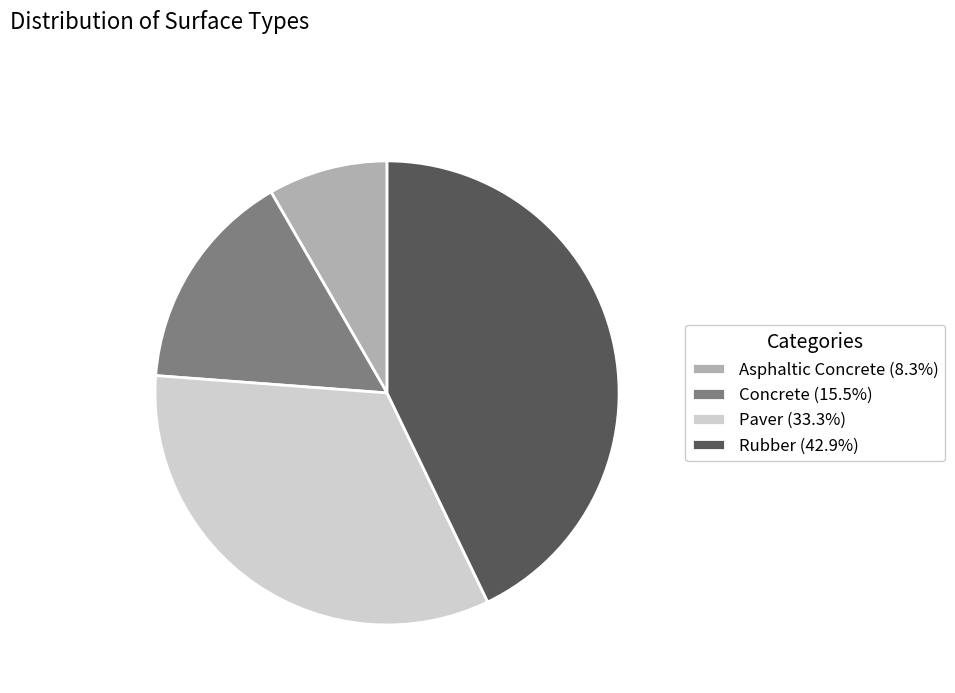

Is there a majority slice in this chart?

No